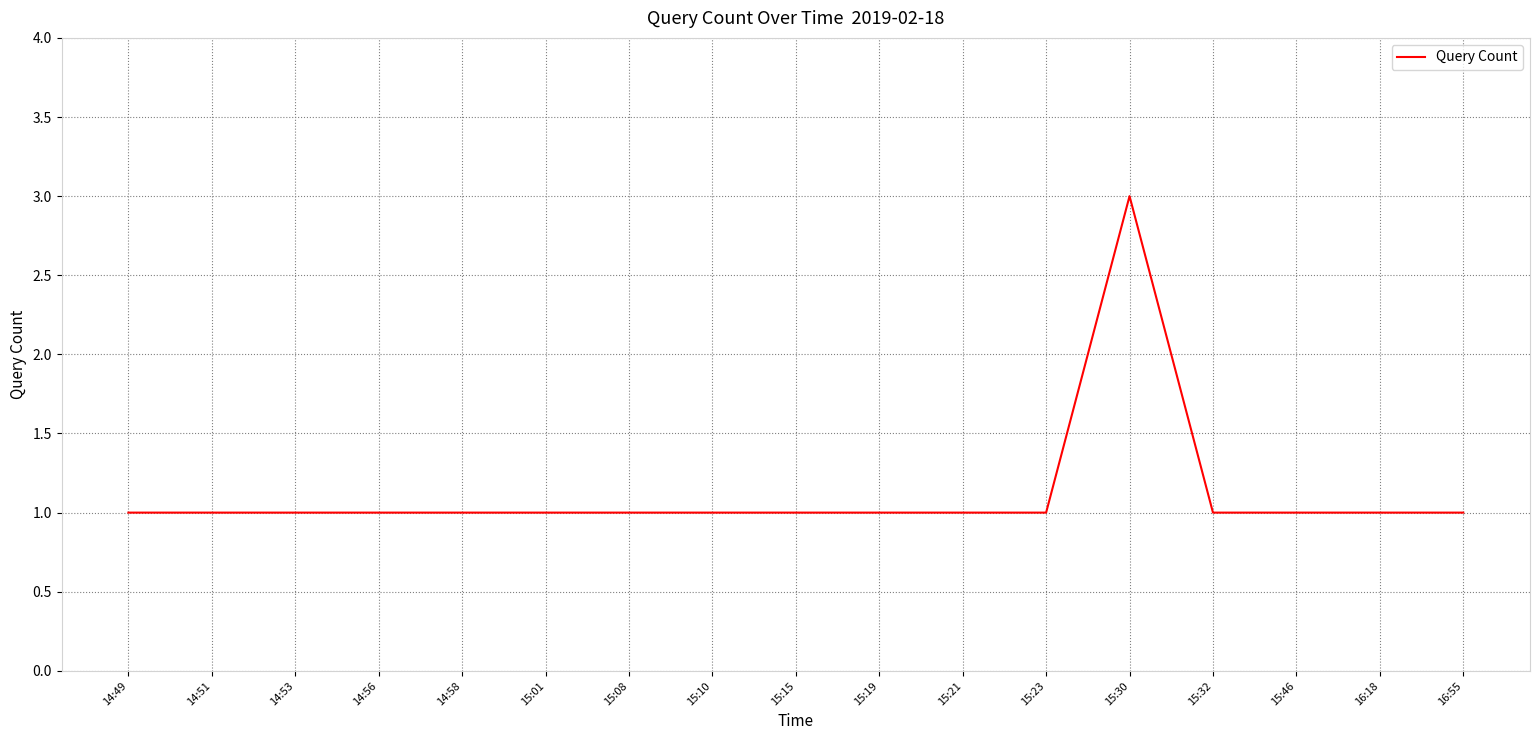

What is the difference between the maximum and minimum values?

2